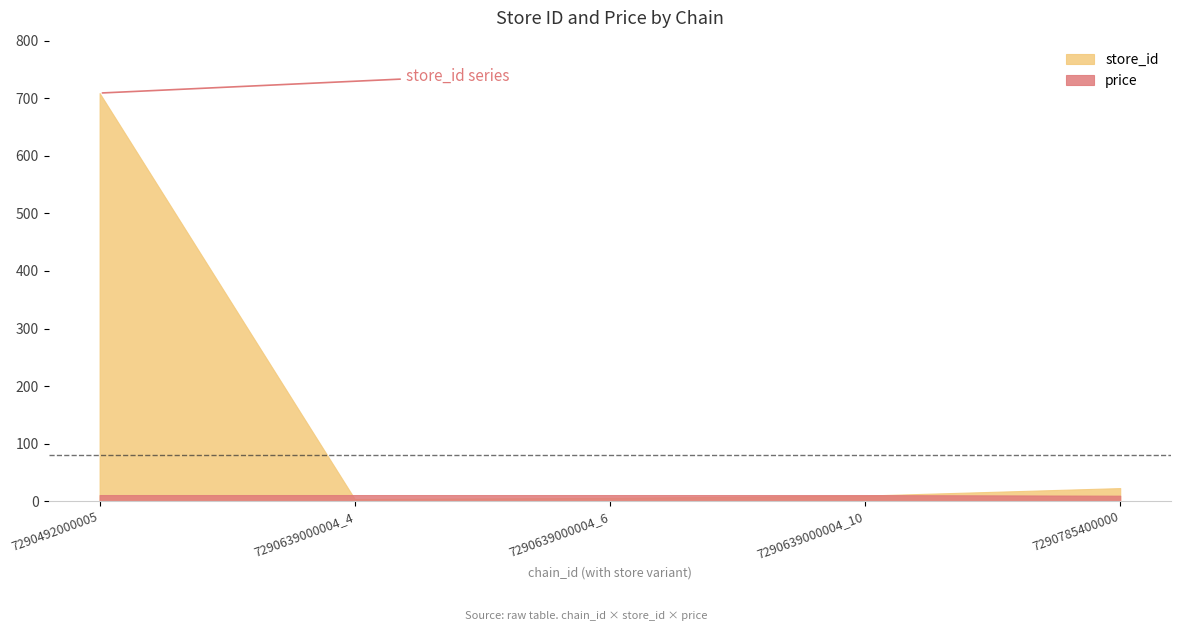

What is the minimum value for price?

9.8